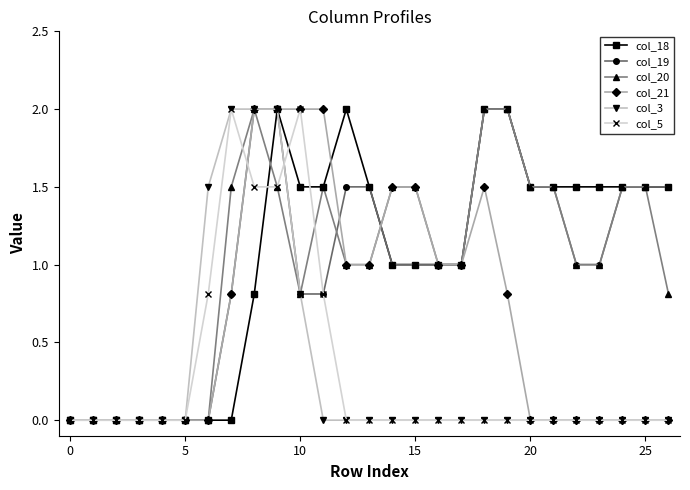

What are all the series names shown in the legend?

col_18, col_19, col_20, col_21, col_3, col_5